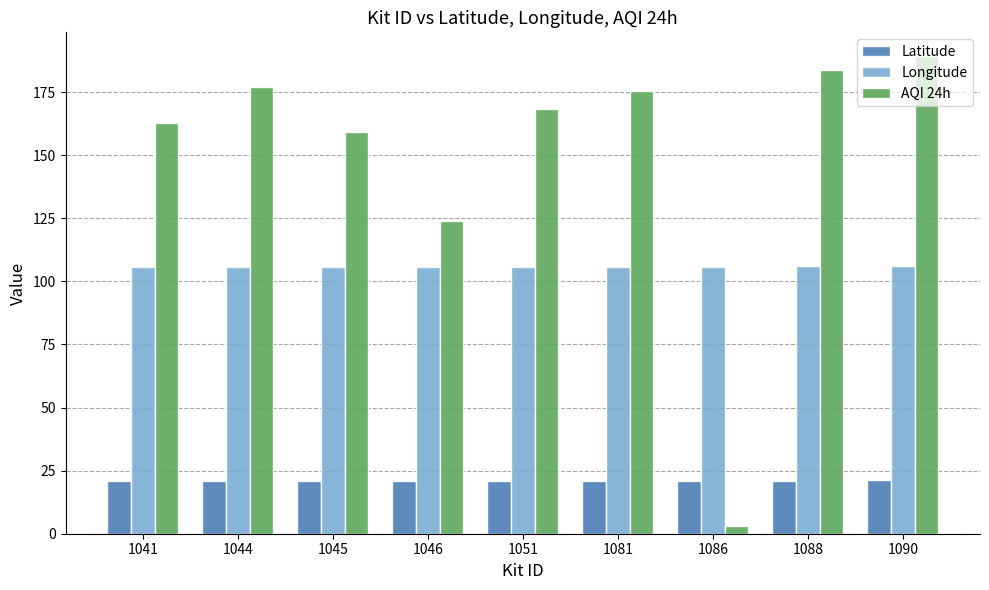

What is the sum of the Latitude values at 1088 and 1051?

41.9